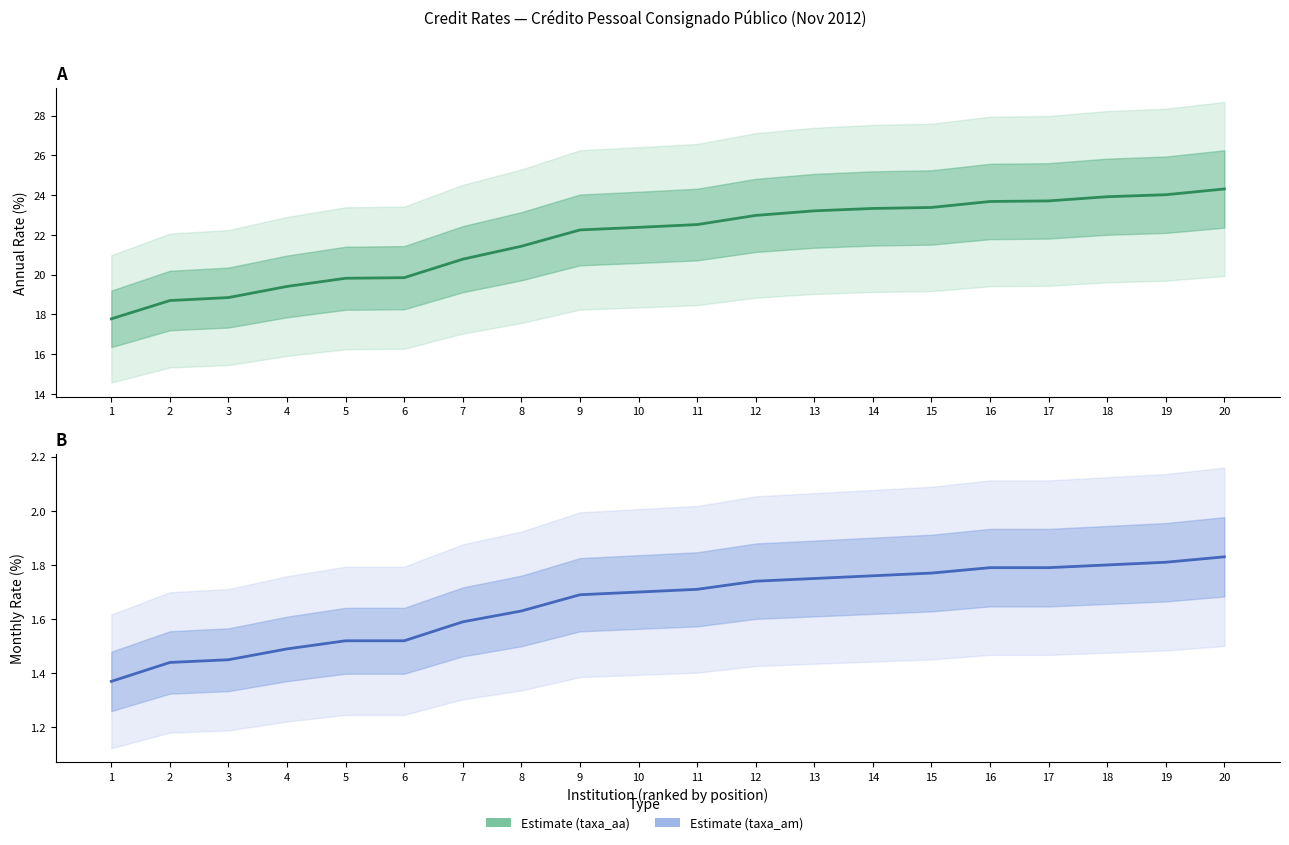

Which category has the lowest value in the Estimate (taxa_am) series?

1